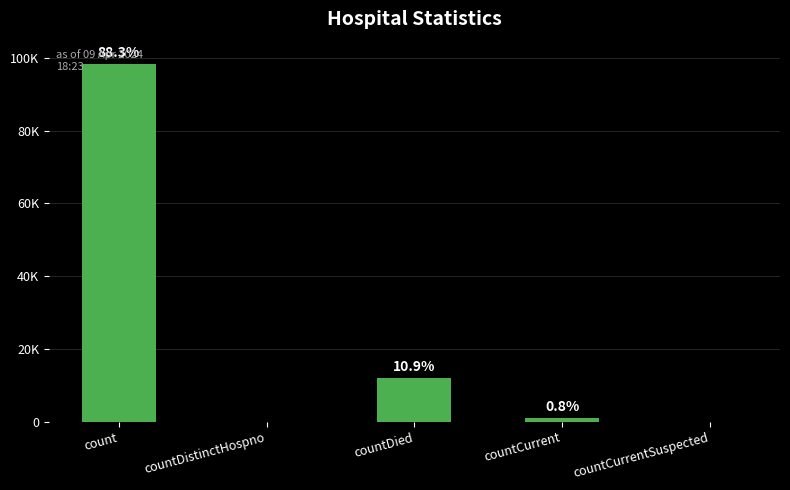

How many data points are less than 912?

2